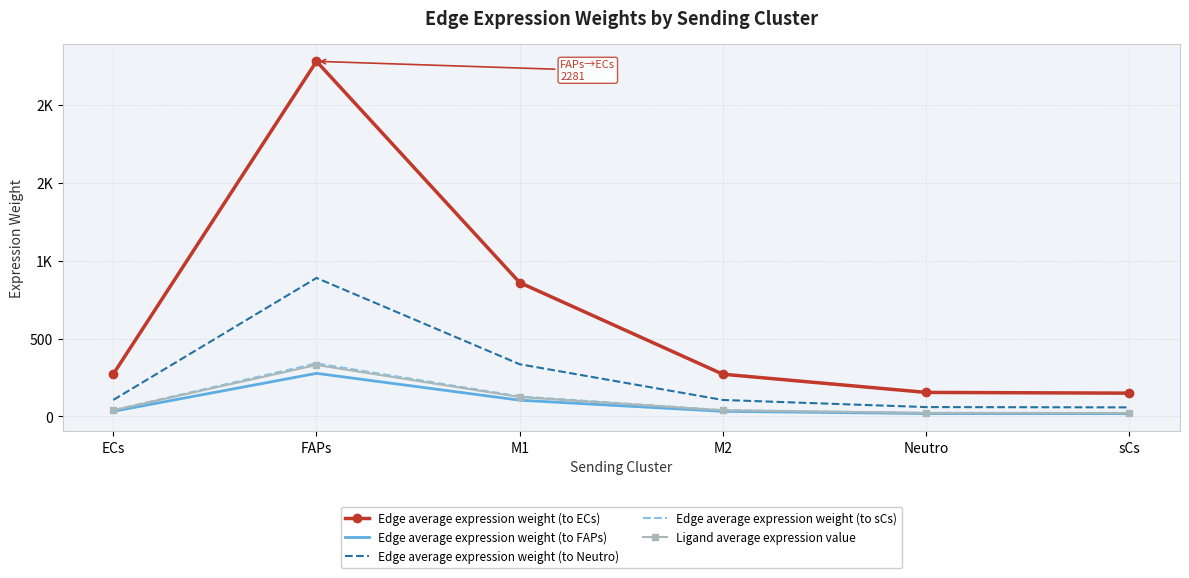

Which has a higher value, FAPs or M2?

FAPs